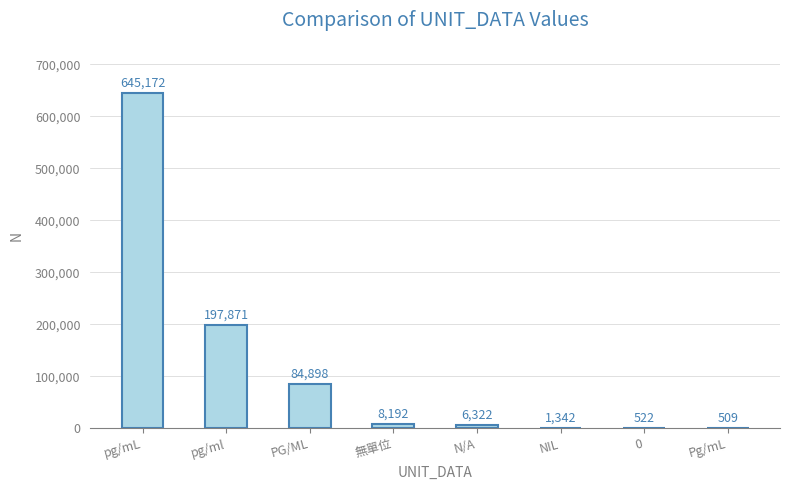

True or false: the data shows 197871 at pg/ml.

True